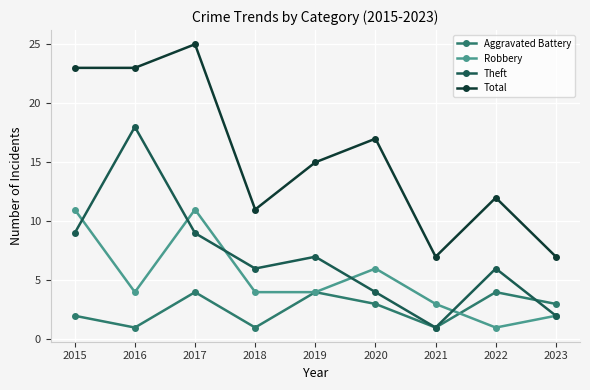

What is the average value of the Robbery series?

5